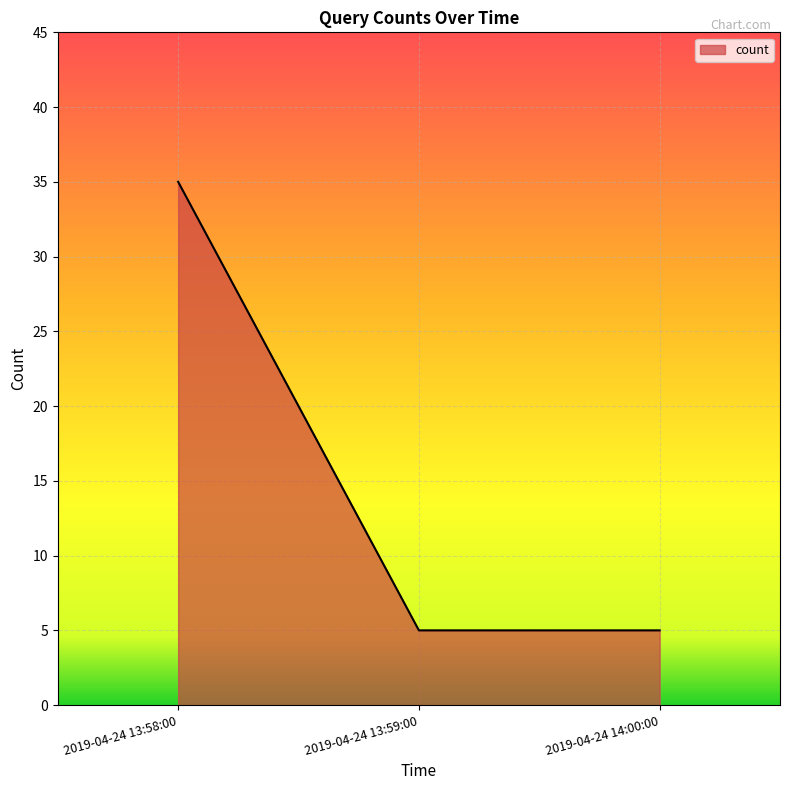

Reading left to right, extract all data points from this chart.

35	5	5